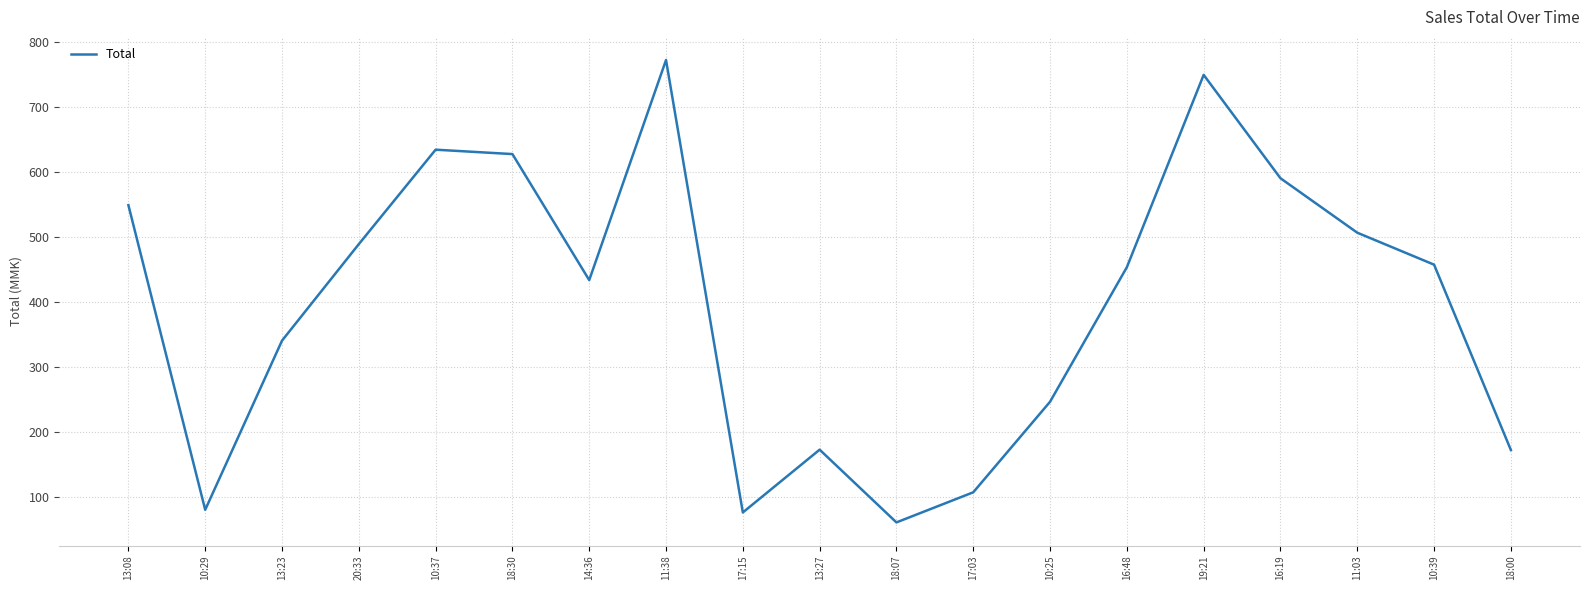

What is the change in value from 13:08 to 18:30?

+78.6